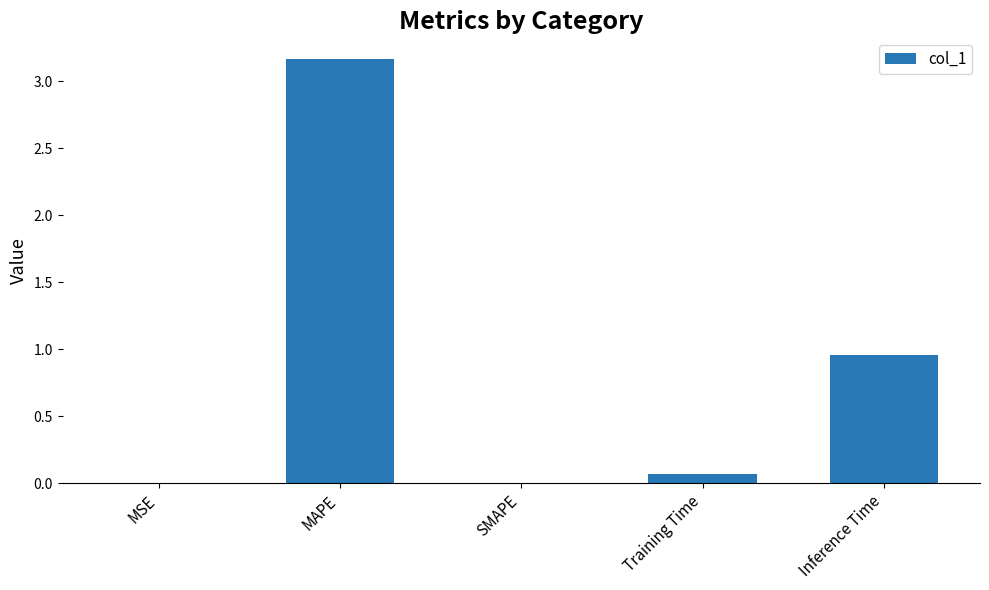

Is it true that the value at MAPE is 1.5?

False